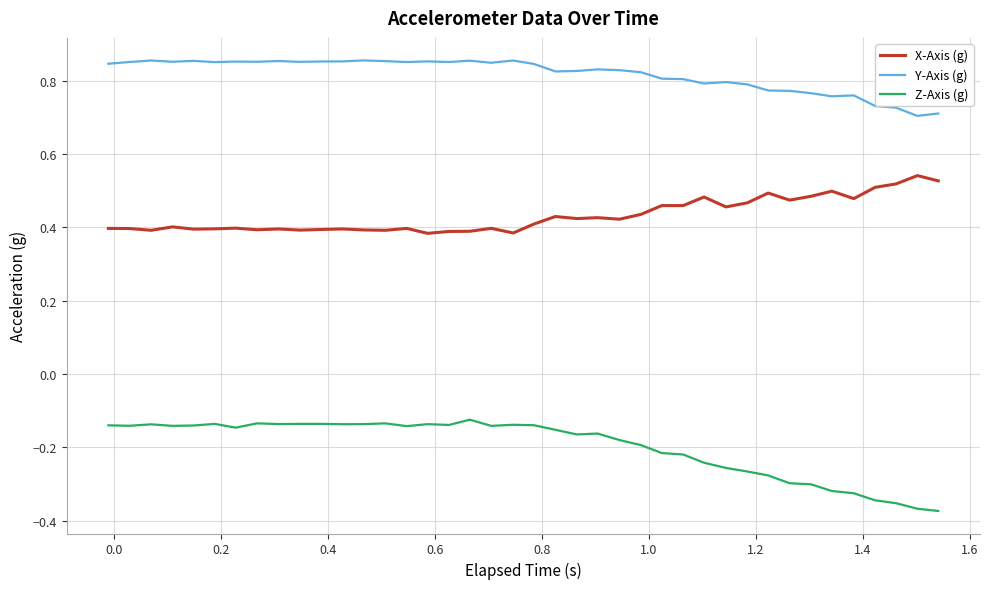

Rank the series by their average value, from lowest to highest.

Z-Axis (g), X-Axis (g), Y-Axis (g)